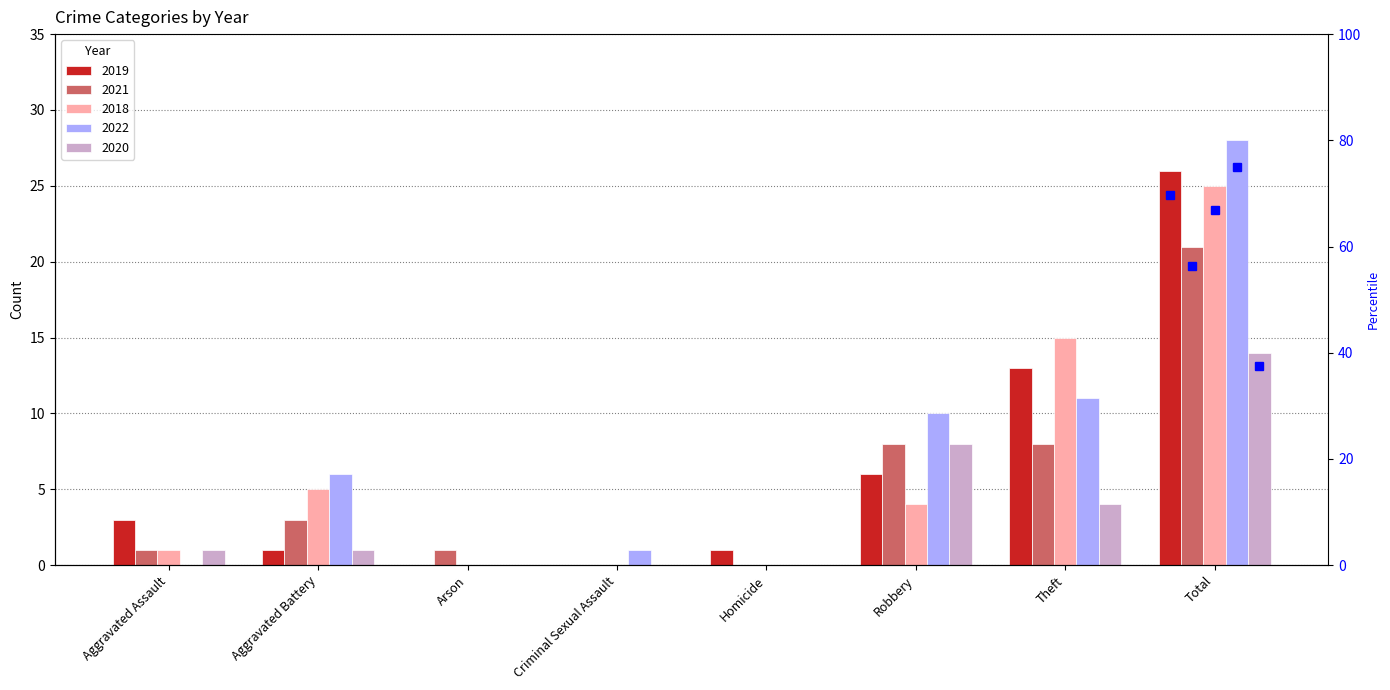

List the series in order of their peak value, lowest first.

2020, 2021, 2018, 2019, 2022